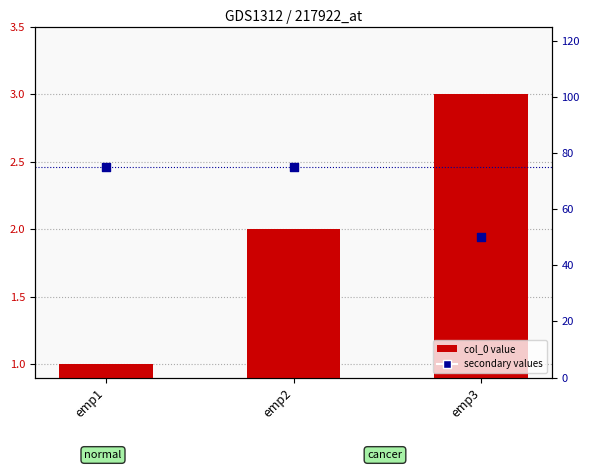

What is the total value across all series at emp3?

53